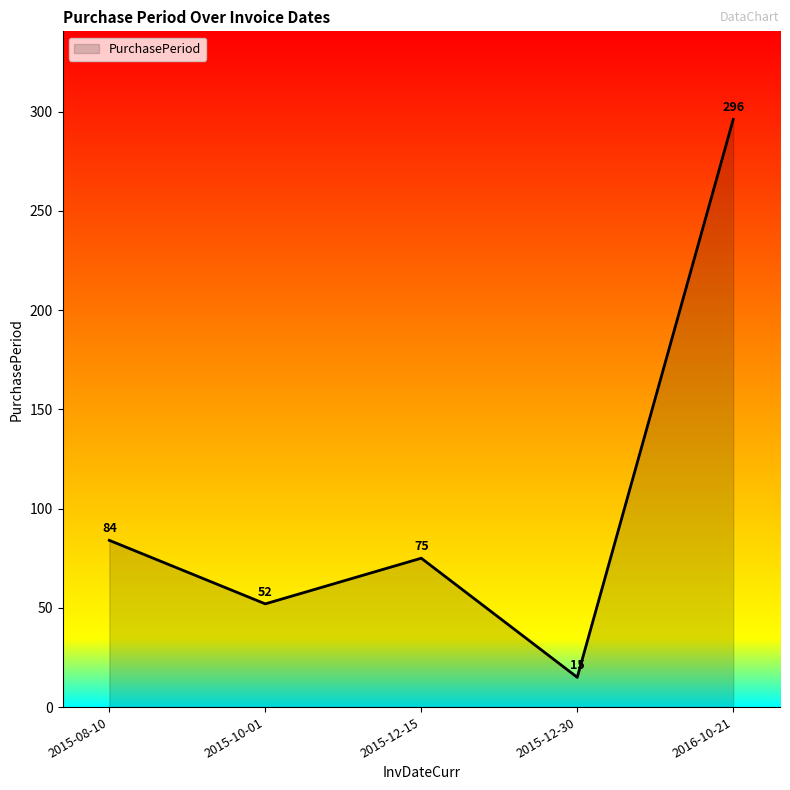

What position from the right is 2015-12-15?

3